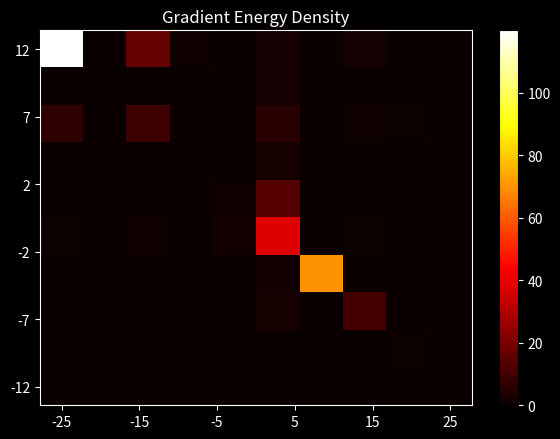

At which category is the sum across all series the highest?

-25